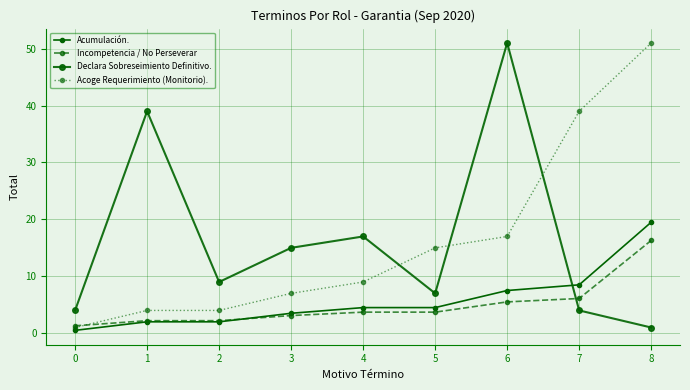

Does the chart have visible grid lines?

Yes